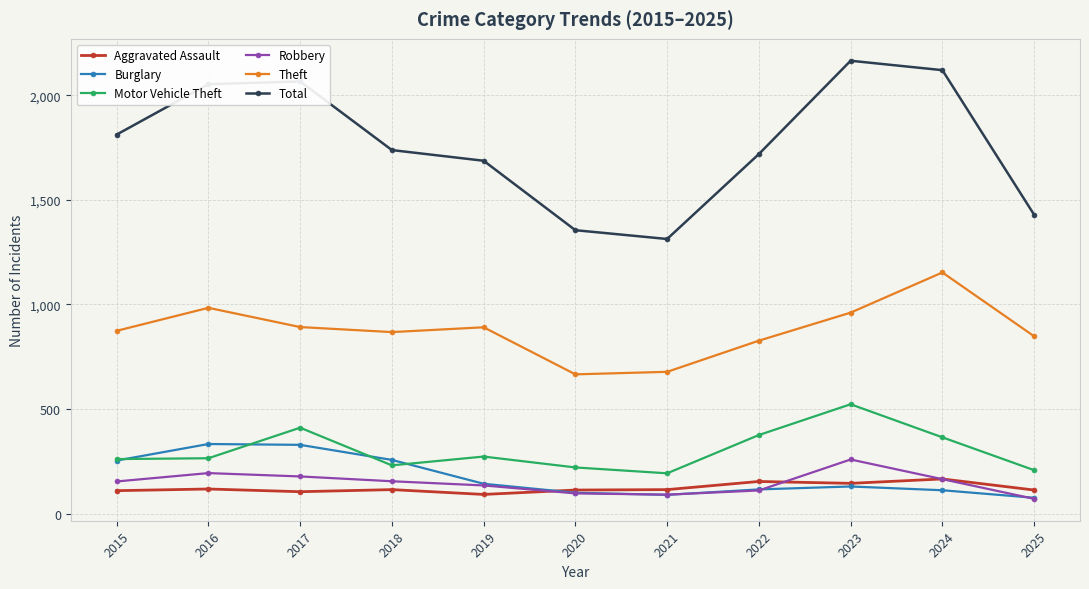

List the series in order of their peak value, highest first.

Total, Theft, Motor Vehicle Theft, Burglary, Robbery, Aggravated Assault